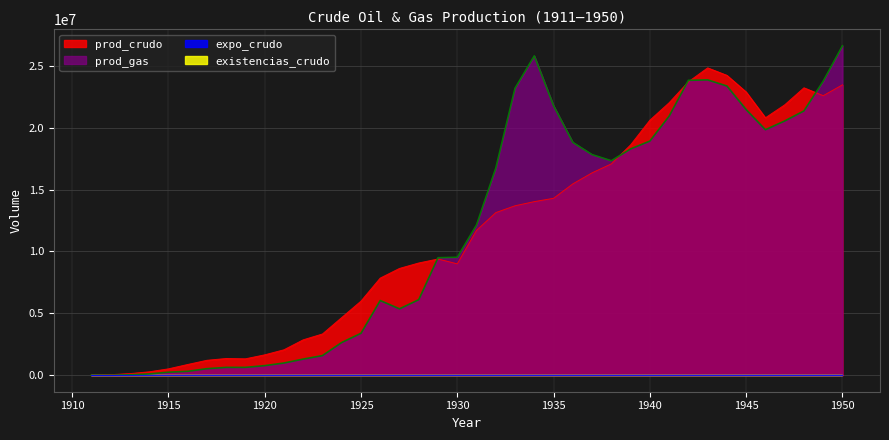

Does the chart have visible grid lines?

Yes